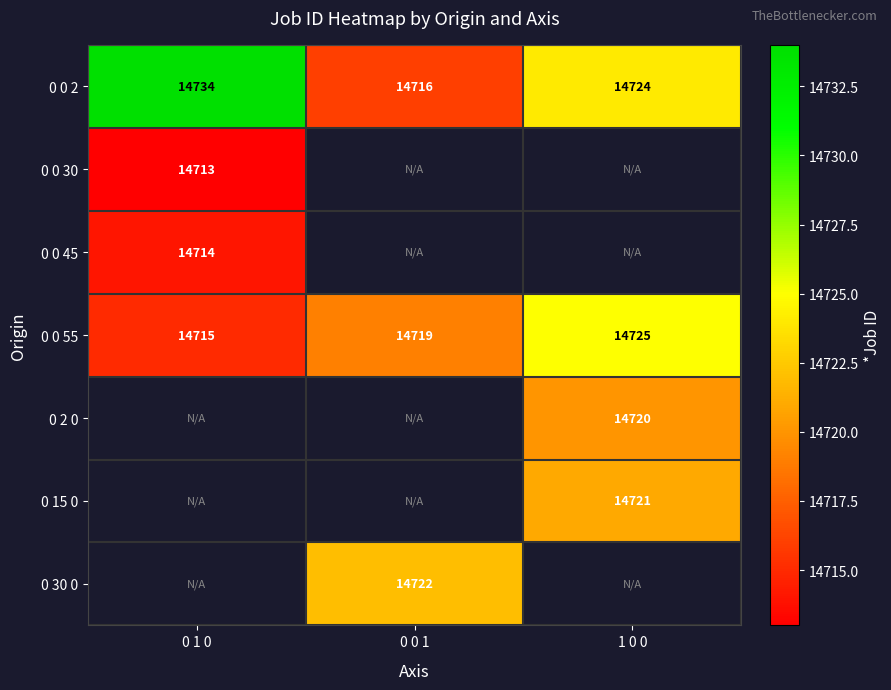

How many distinct data groups are displayed?

7